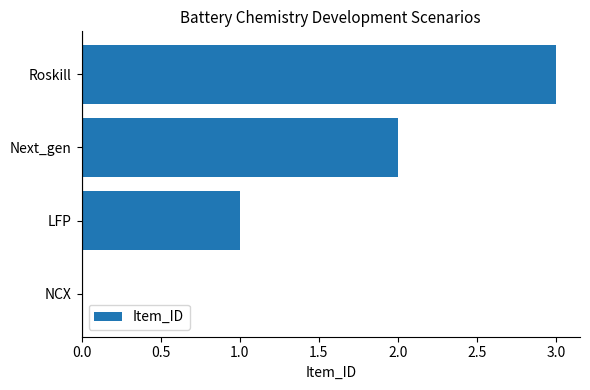

What is the approximate value at Roskill?

3